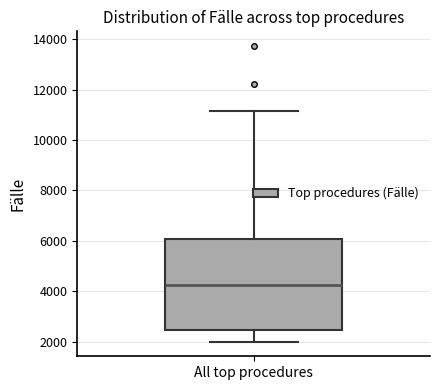

Transcribe this box plot: give where the median line is, the range the box spans, and where the two whiskers end, as read against the y-axis. The values are not printed on the chart, so give them approximately, as read against the axis.

median 4200, box 2400 to 6000, whiskers 2000 to 11200